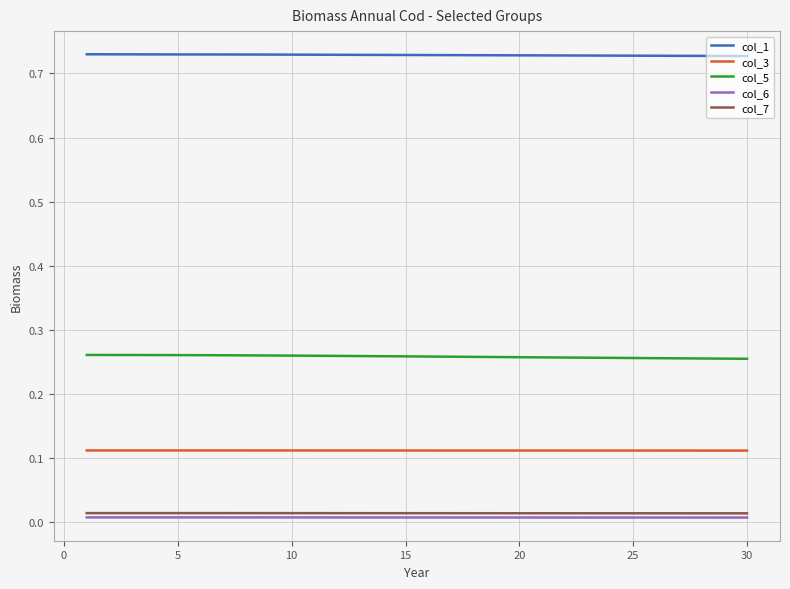

True or false: col_3 and col_5 cross at least once.

False